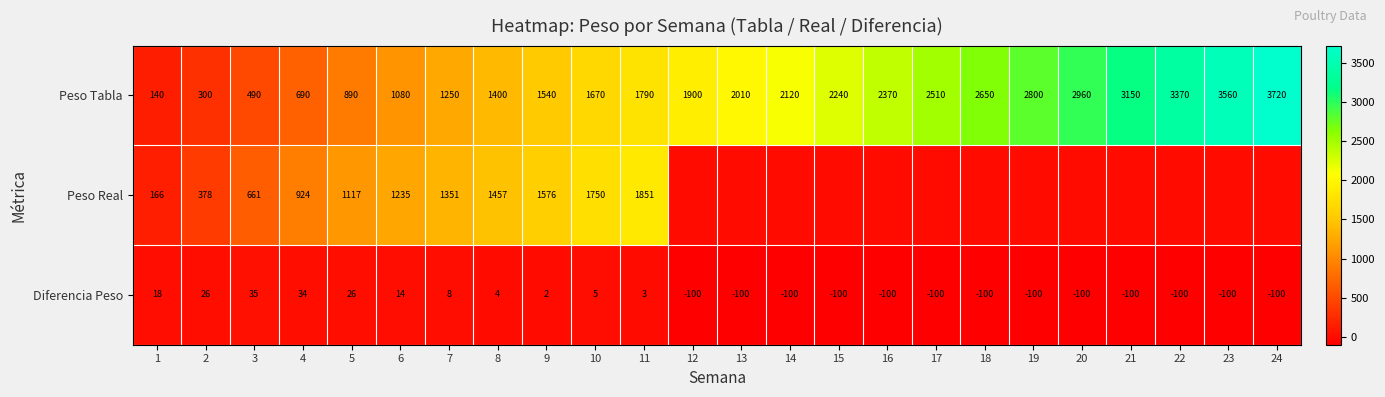

Is the value of Peso Tabla at 22 greater than the value of Diferencia Peso at 24?

Yes